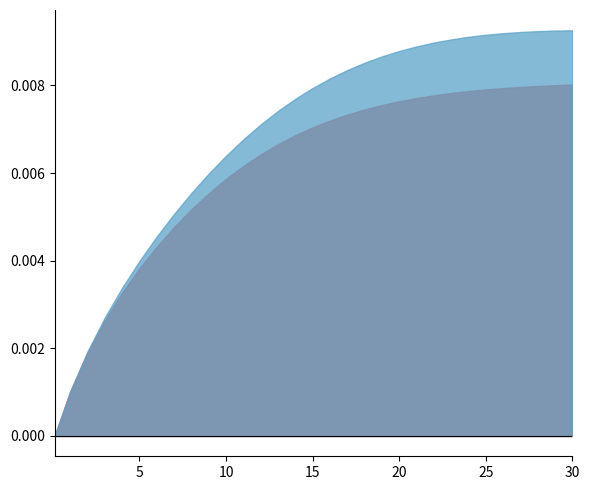

Does the chart have visible grid lines?

No